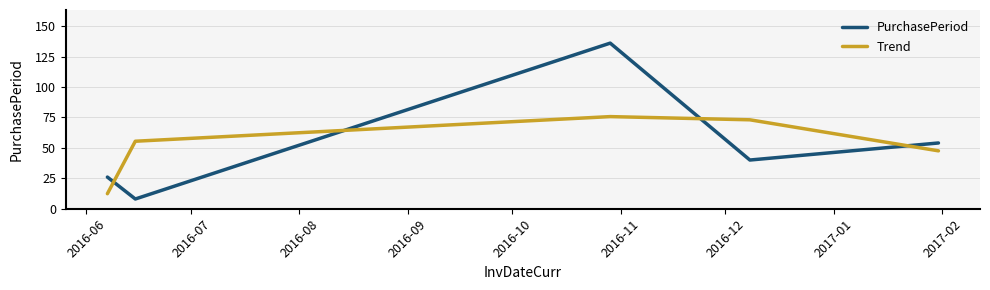

What is the difference between the maximum and second lowest values in the PurchasePeriod series?

110.0